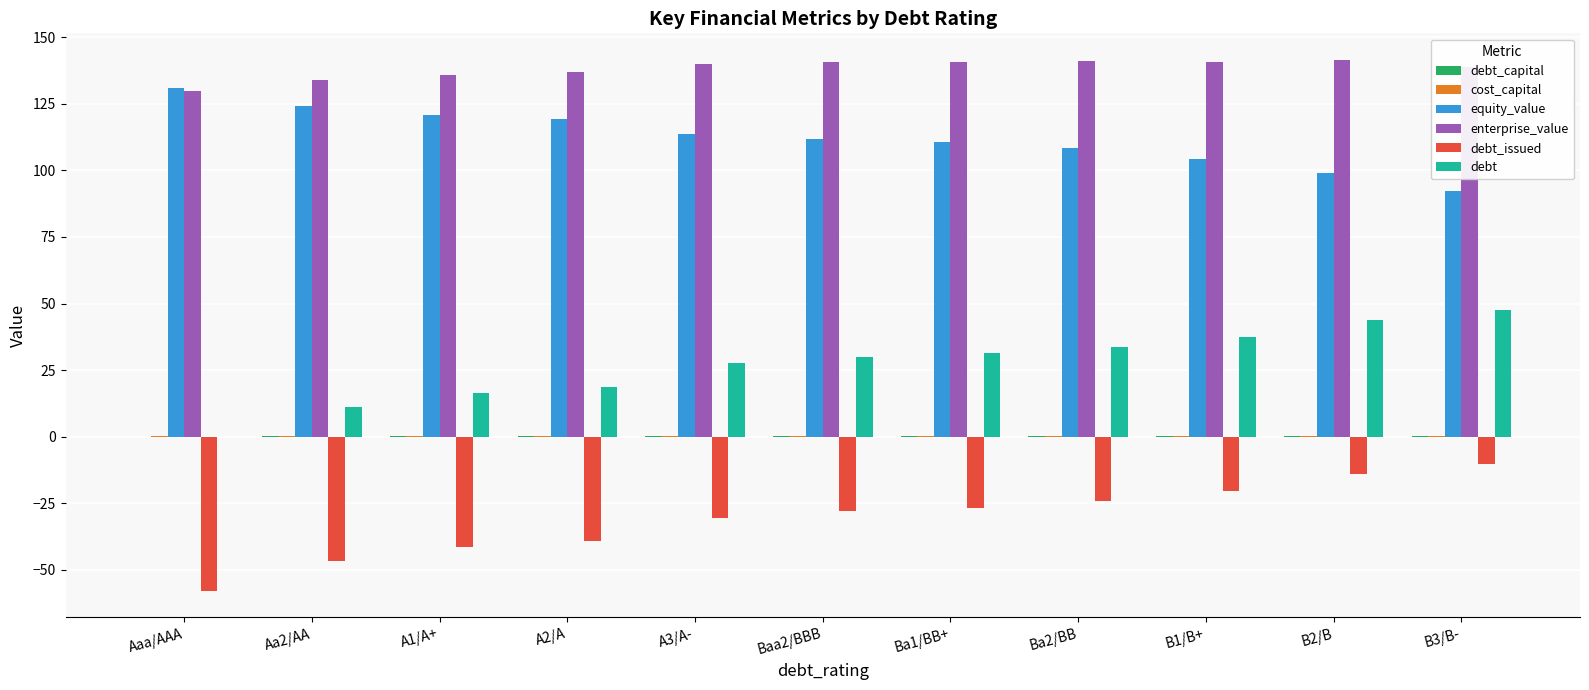

What is the sum of all debt_issued values?

-339.4